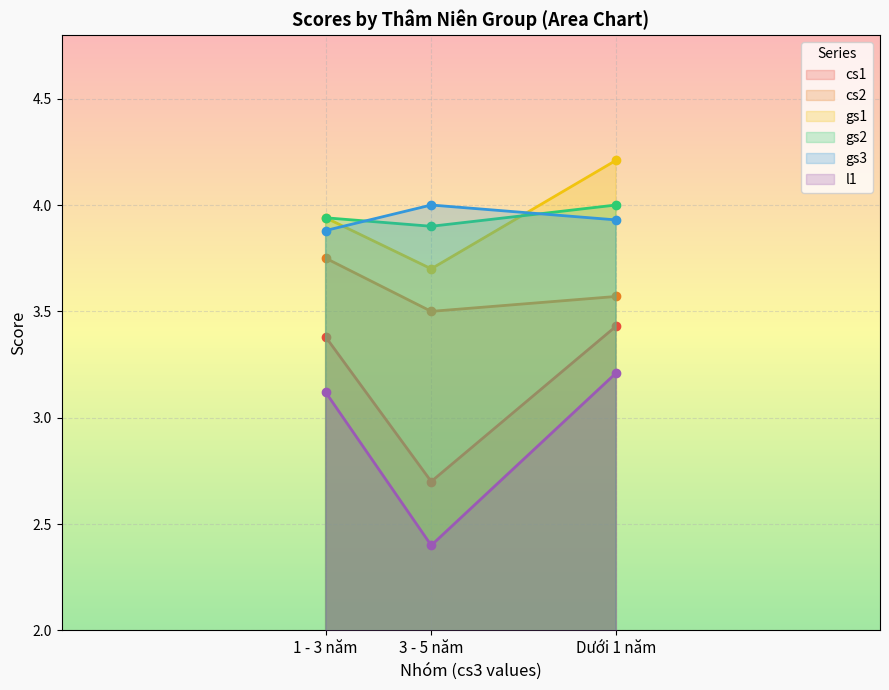

What position from the right is 1 - 3 năm?

3